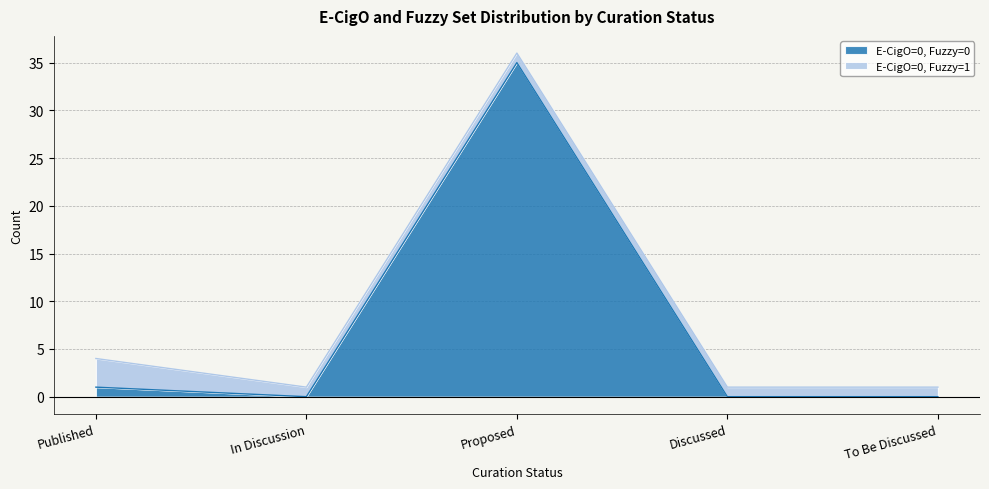

What is the difference between the second highest and minimum values?

1